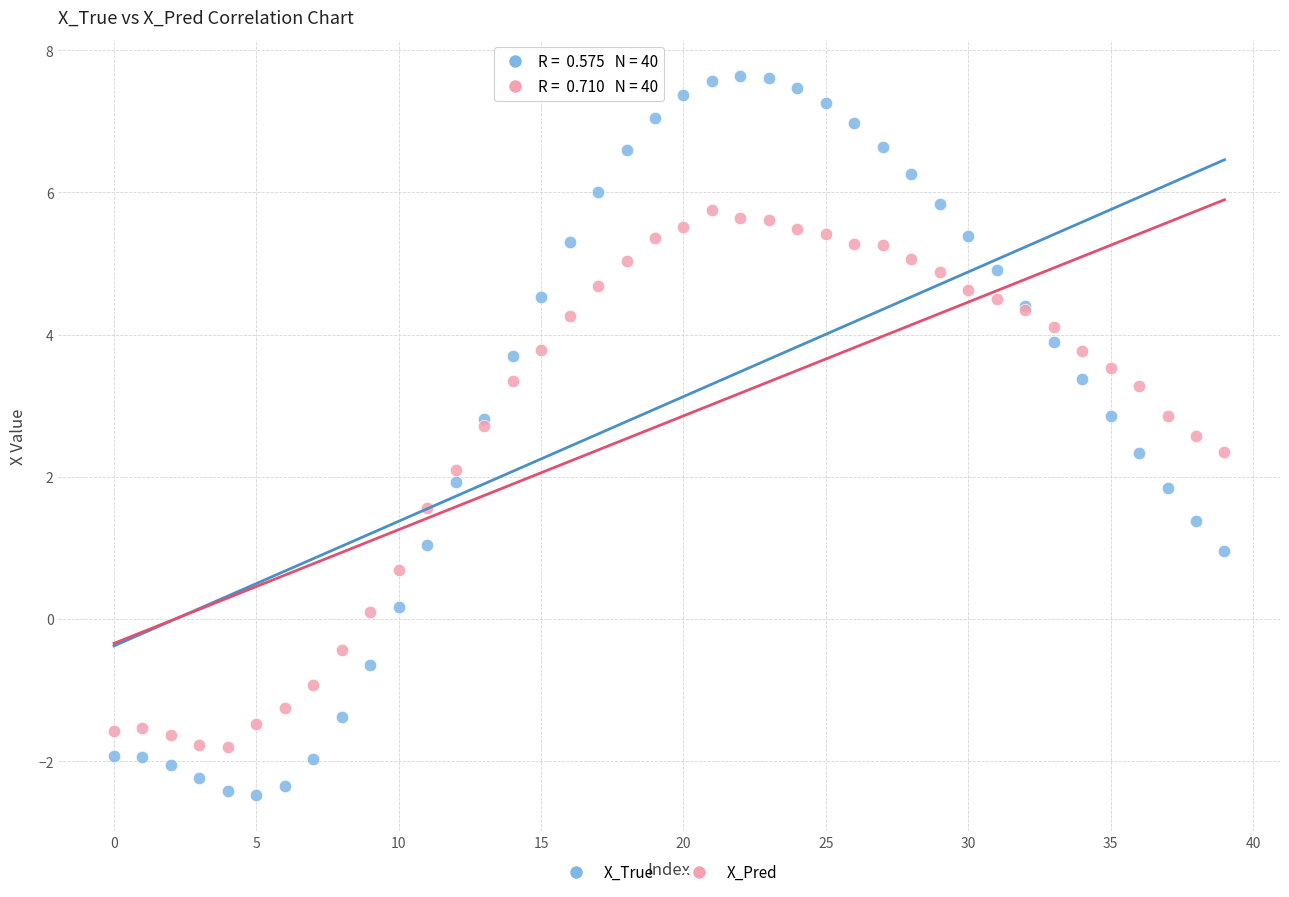

Which series contains the highest Y value?

X_True